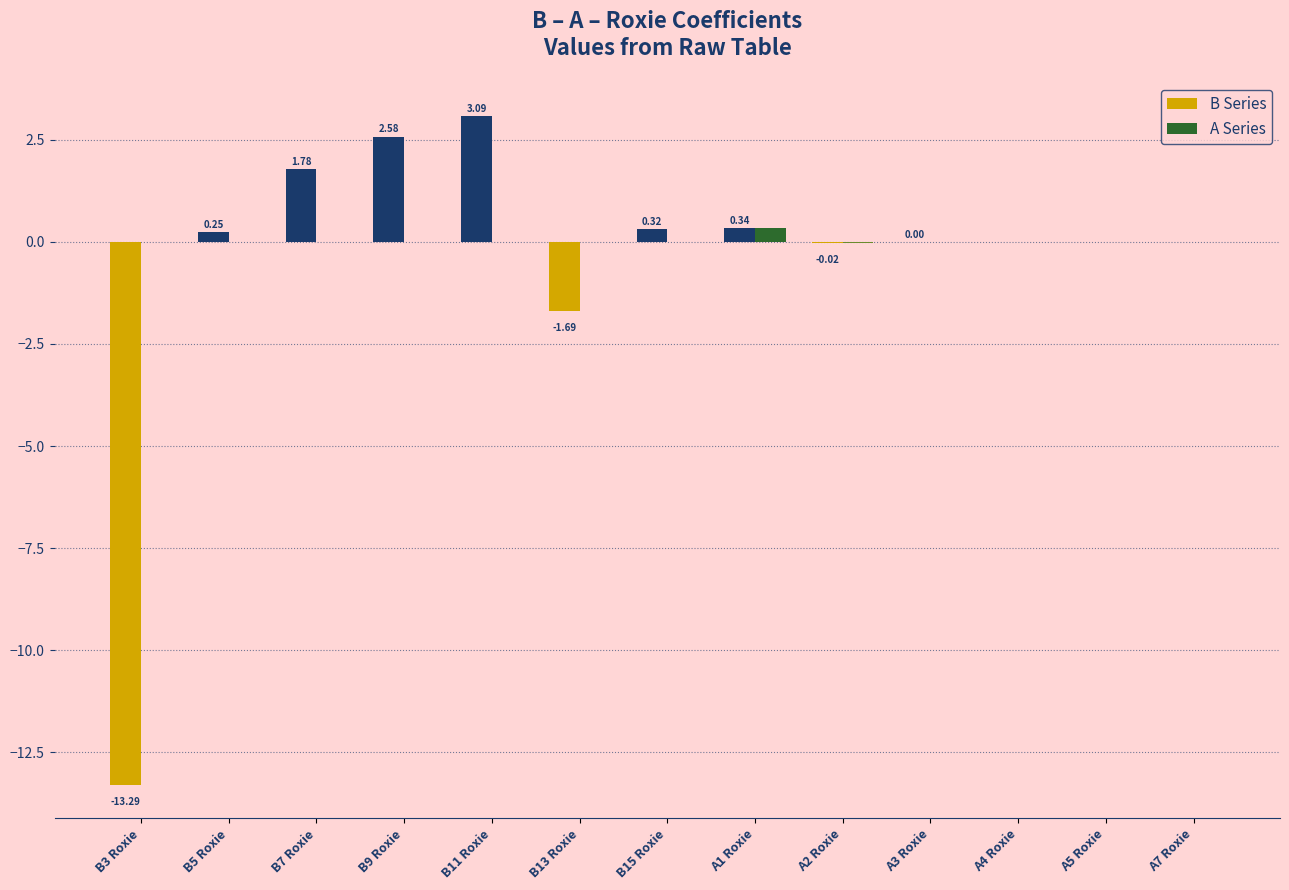

Which series changed the most between B3 Roxie and B11 Roxie?

B Series